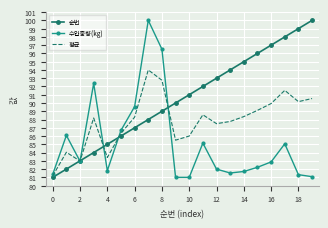

List the series in order of their overall mean, lowest first.

수입중량(kg), 평균, 순번